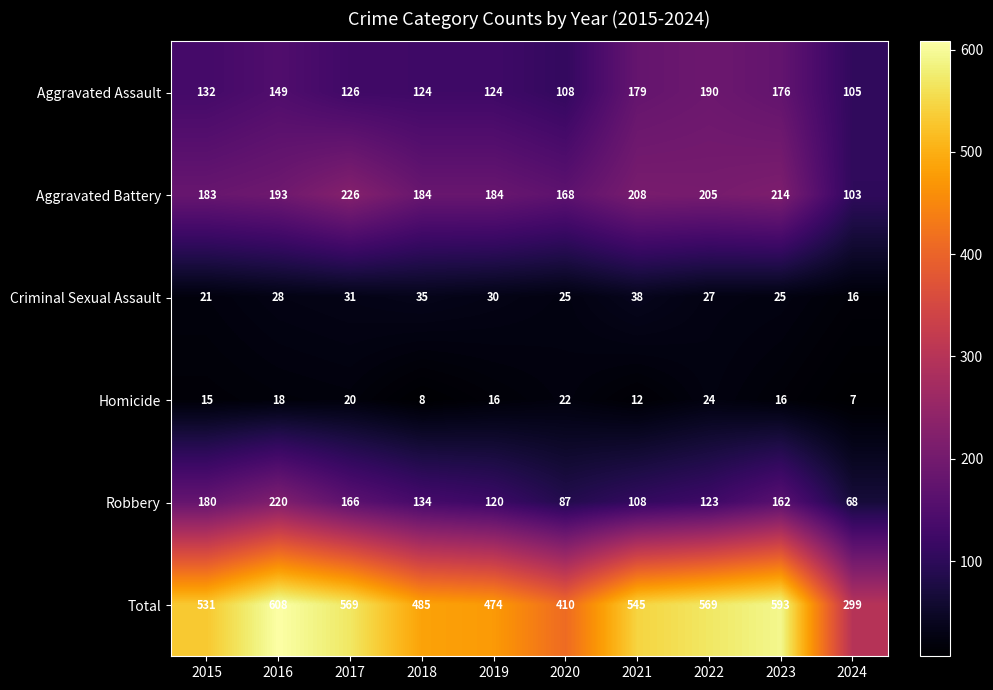

Rank the series by their maximum value, from highest to lowest.

Total, Aggravated Battery, Robbery, Aggravated Assault, Criminal Sexual Assault, Homicide